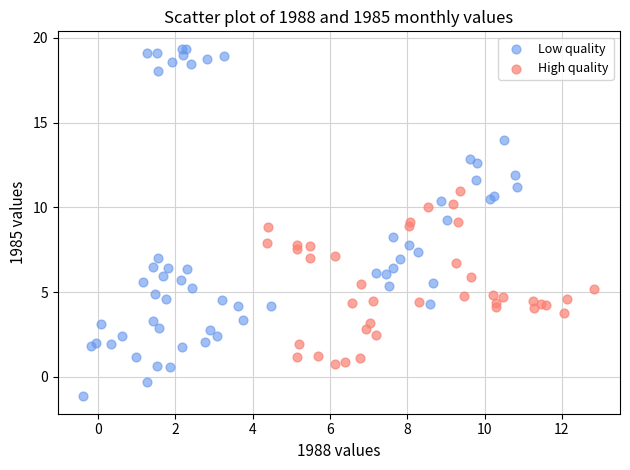

Which series contains the highest Y value?

Low quality